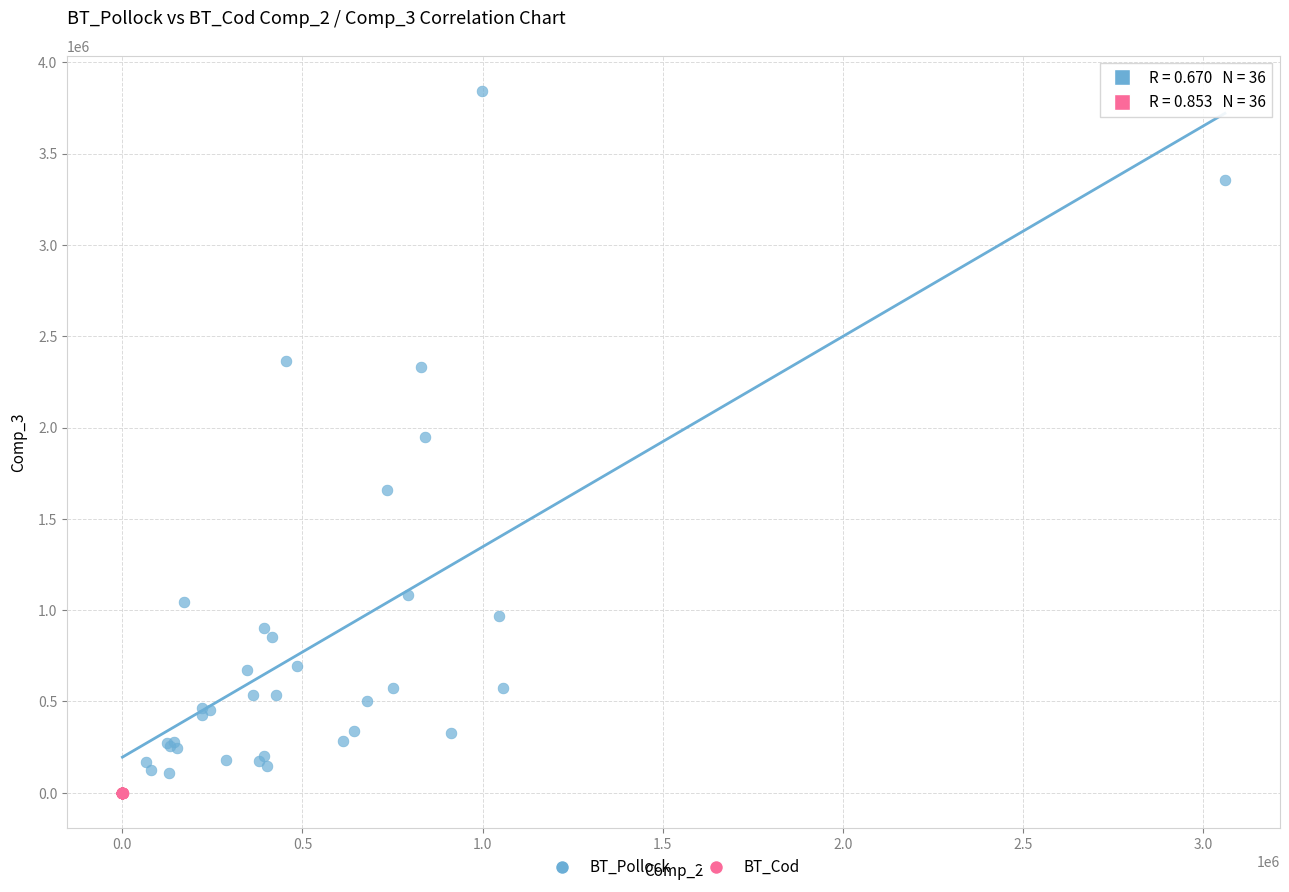

Which series has the largest Y range (max minus min)?

BT_Pollock